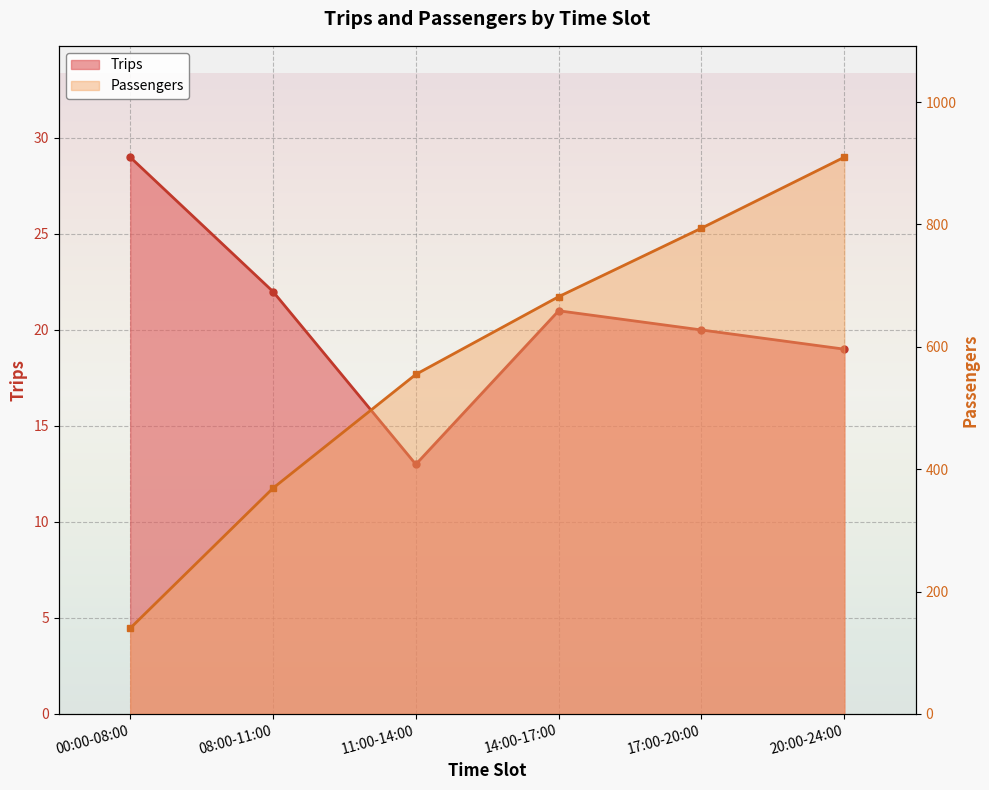

What is the average value of the Passengers series?

575